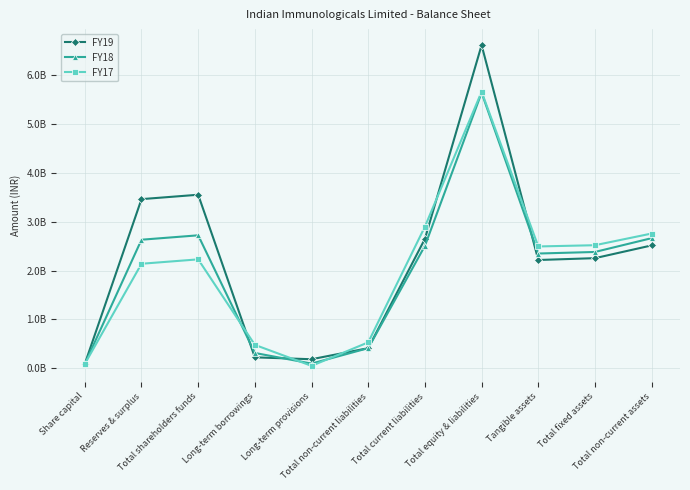

After their last crossing, which series has the higher values: FY18 or FY19?

FY18